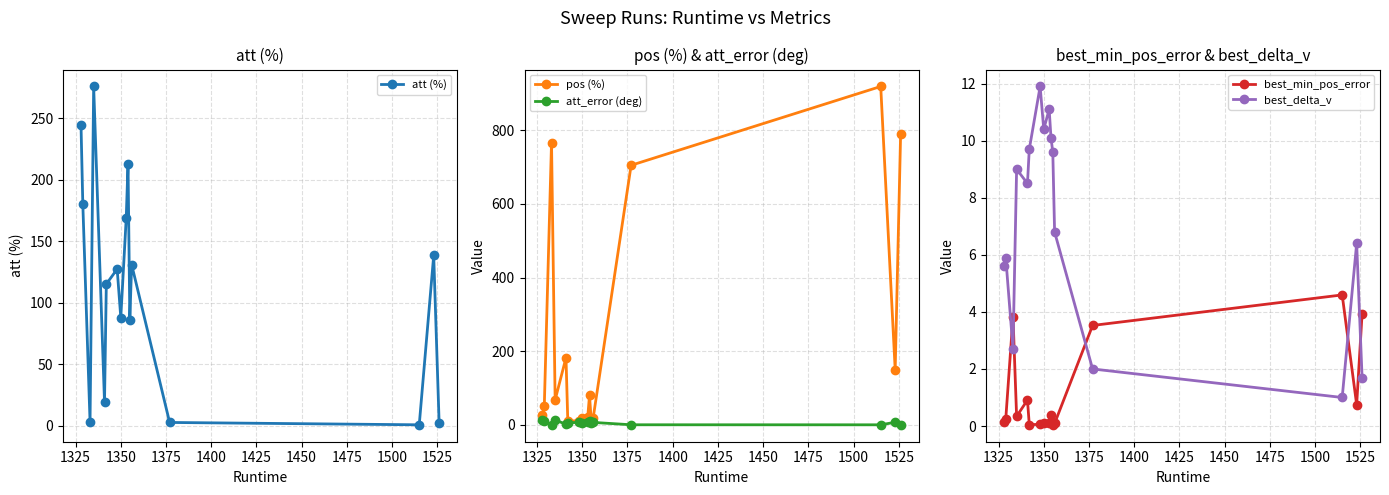

How many data points in att_error (deg) are above 6?

8